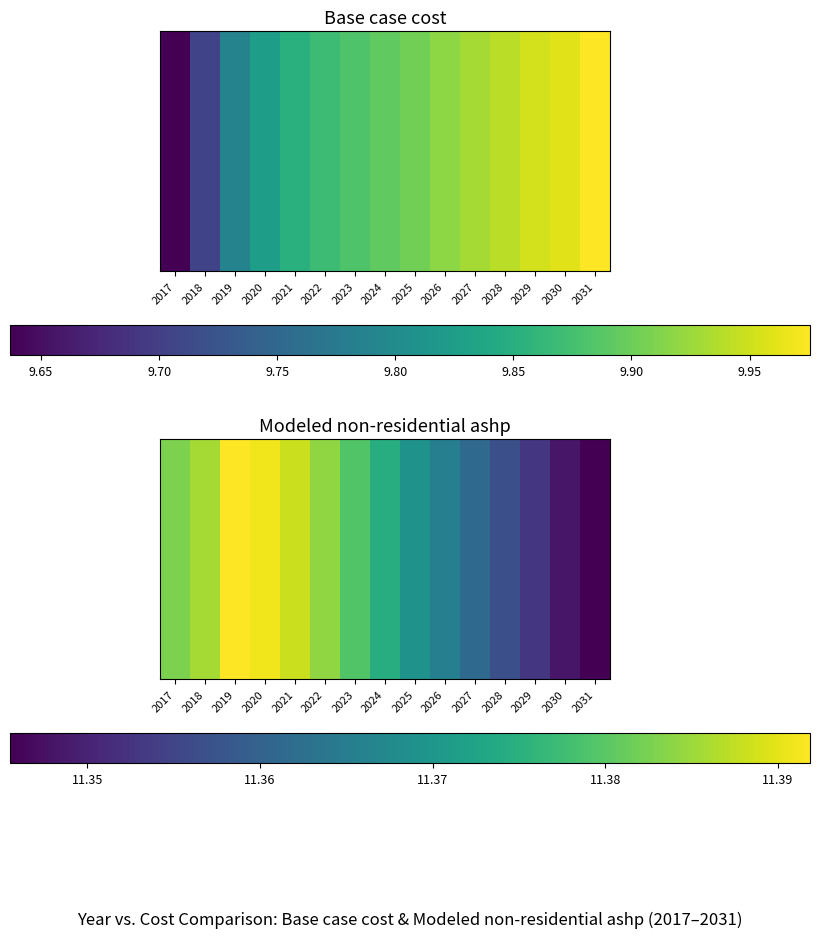

Which has a higher value, 2025 or 2026?

2025